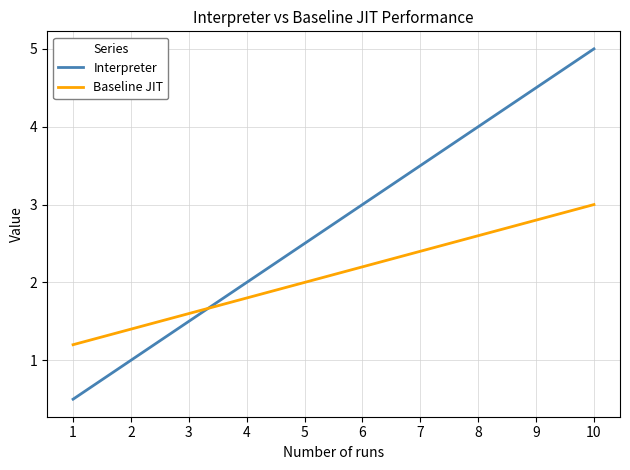

Reading left to right, transcribe all the data shown in this chart.

Interpreter: 0.5	1.0	1.5	2.0	2.5	3.0	3.5	4.0	4.5	5.0
Baseline JIT: 1.2	1.4	1.6	1.8	2.0	2.2	2.4	2.6	2.8	3.0